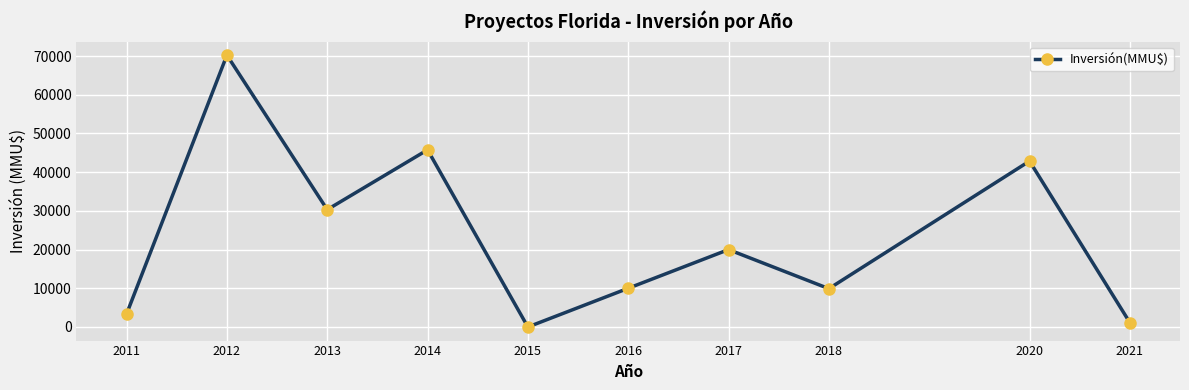

The chart shows a value of 0 at 2015. True or false?

True